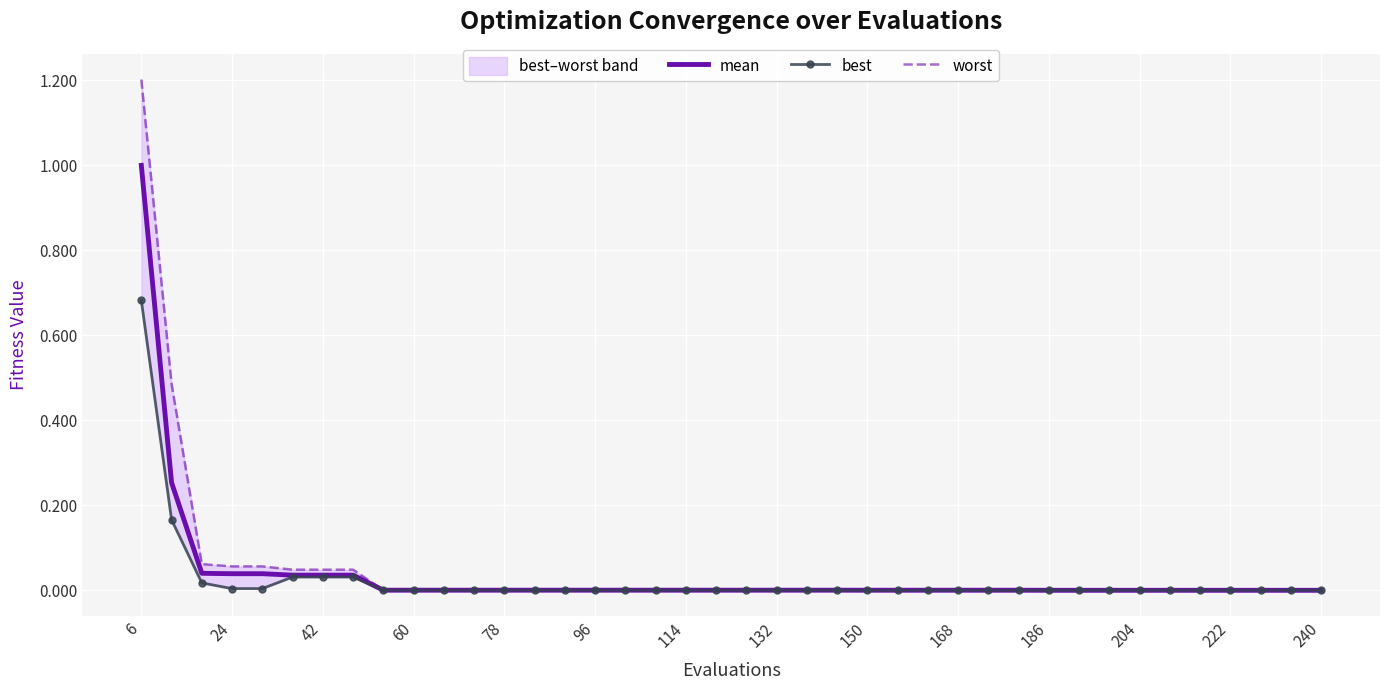

What is the highest value of the mean series?

1.0